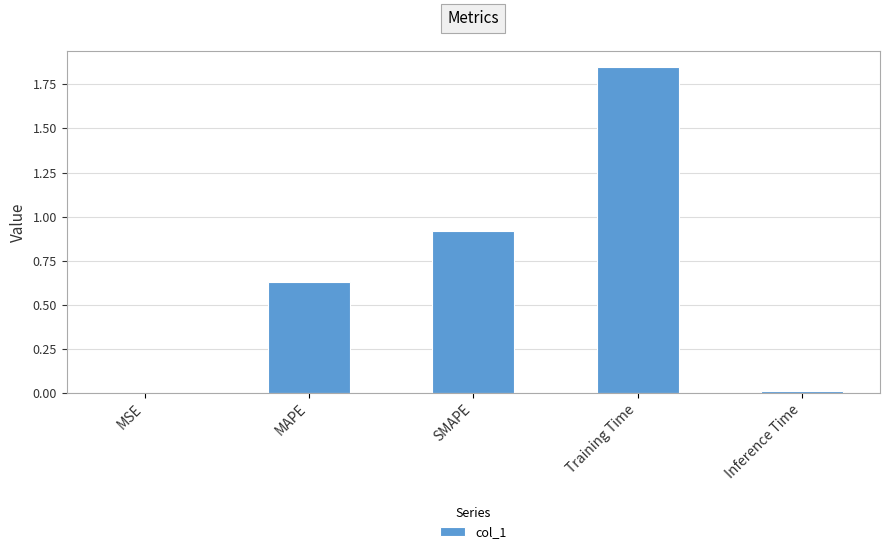

Which category has the highest value across all series?

Training Time